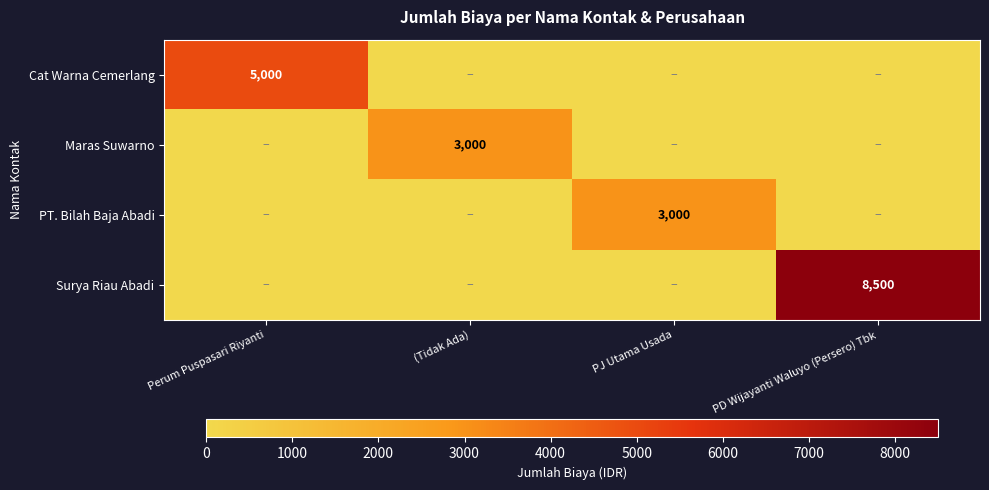

What is the total value across all series at (Tidak Ada)?

3000